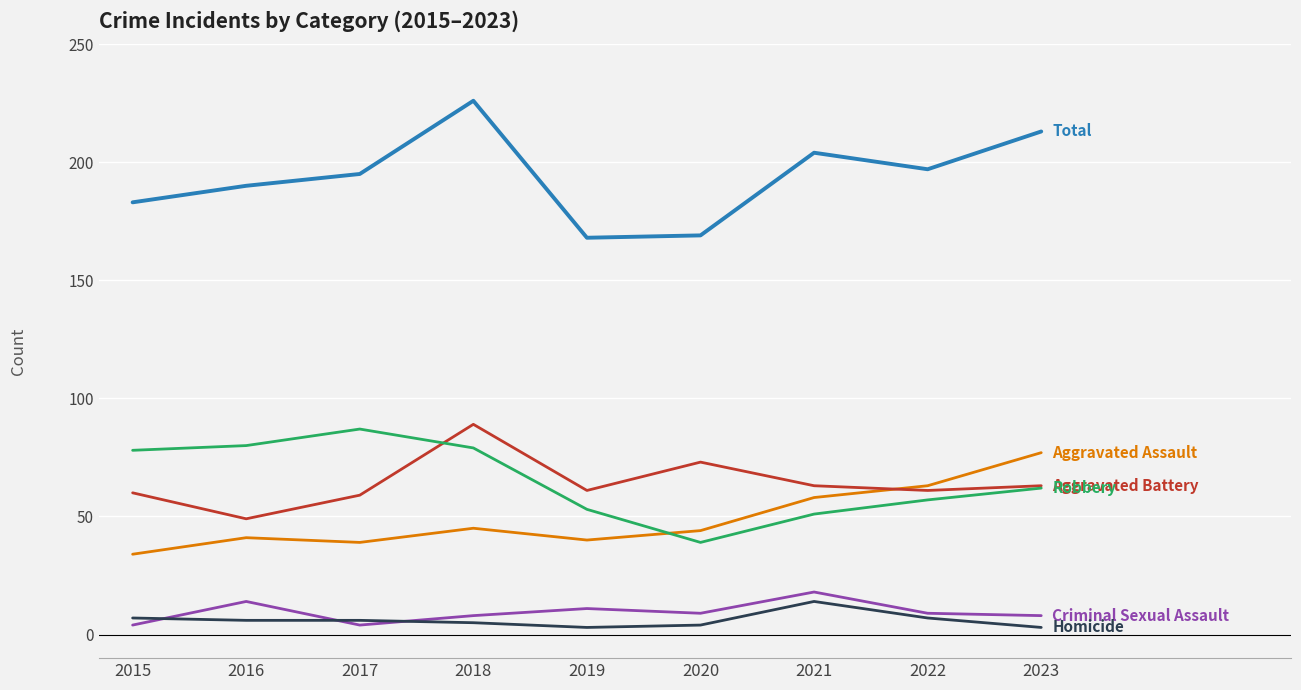

What is the total value across all series at 2016?

380